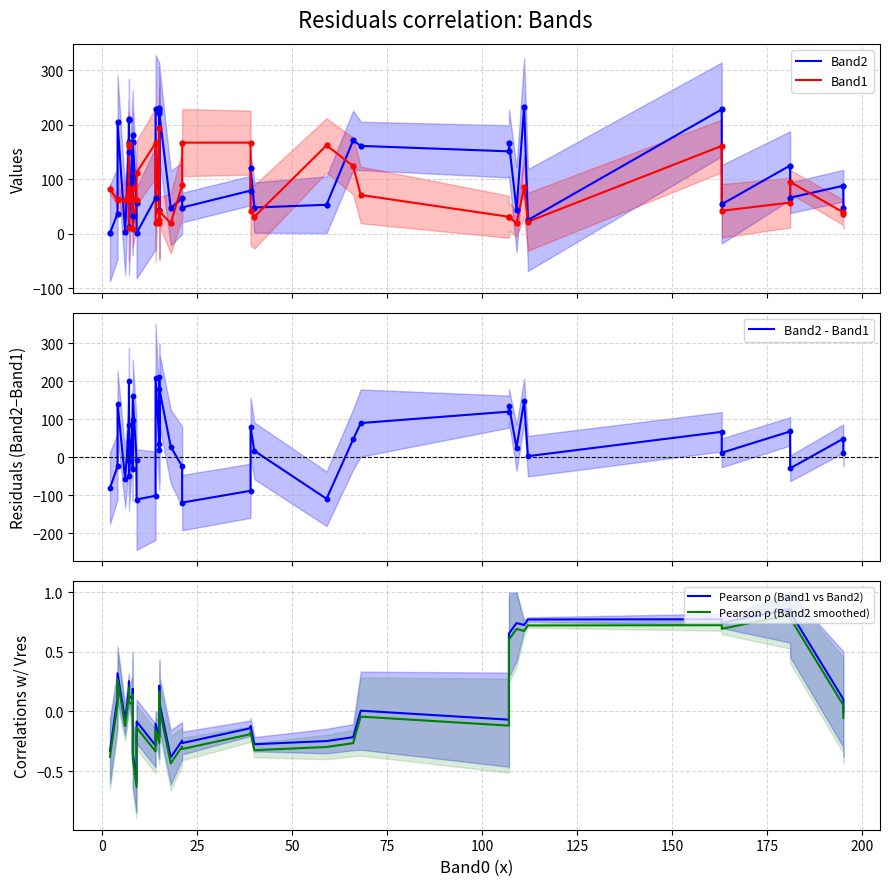

Which series reaches the minimum Y coordinate?

Band2 - Band1